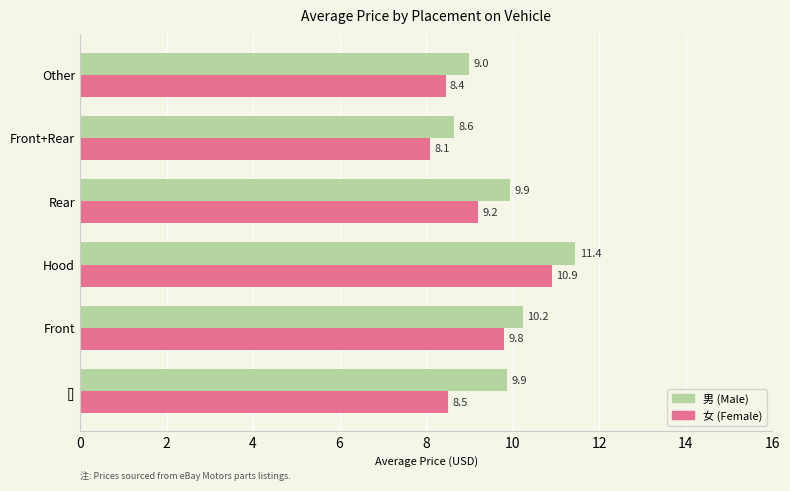

What is the total value across all series at Other?

17.4